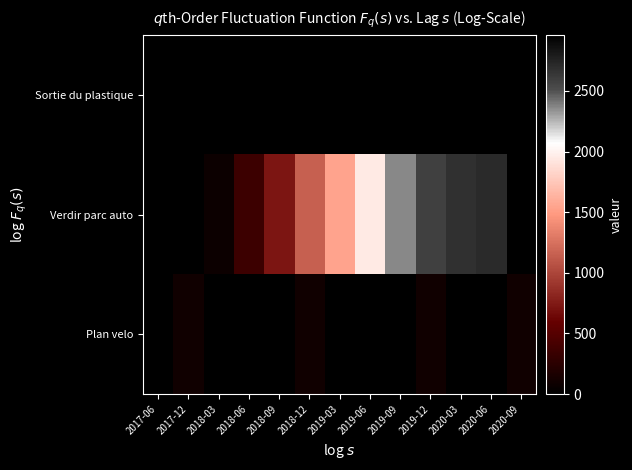

Which has a higher value, 2018-09 or 2020-09?

2020-09